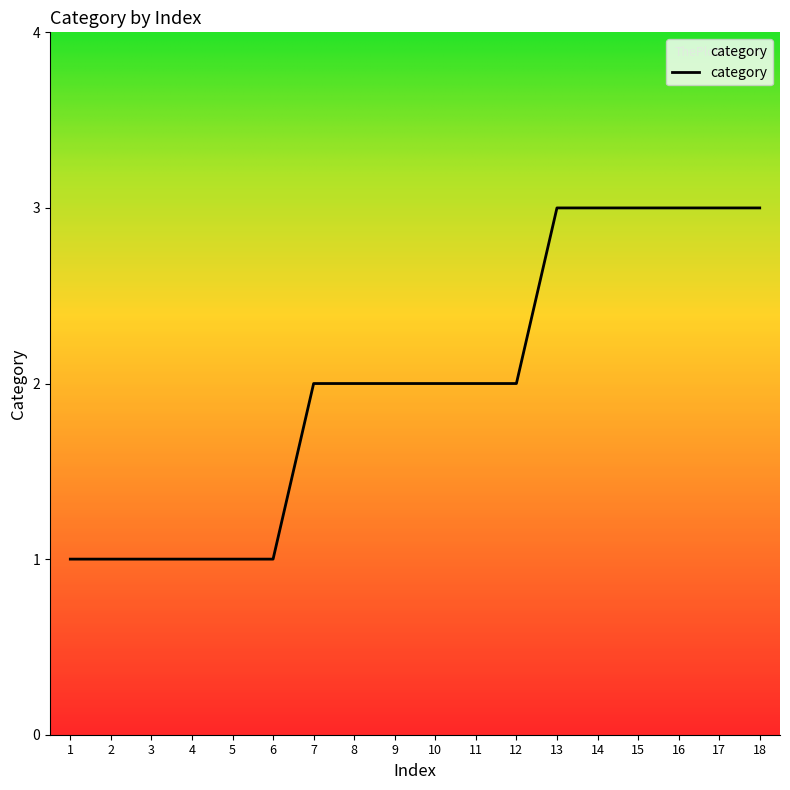

True or false: the data shows 3 at 7.

False